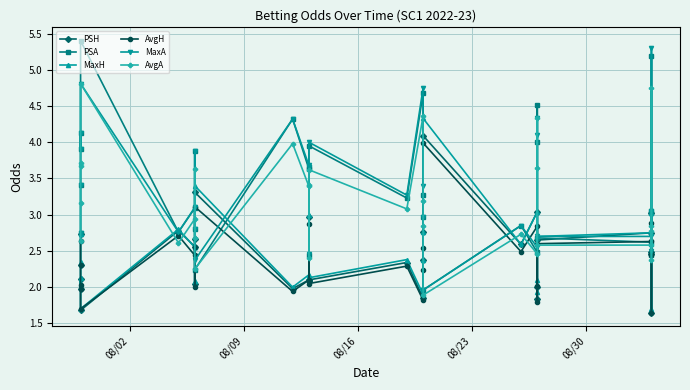

Which label corresponds to the largest value in the chart?

08/30